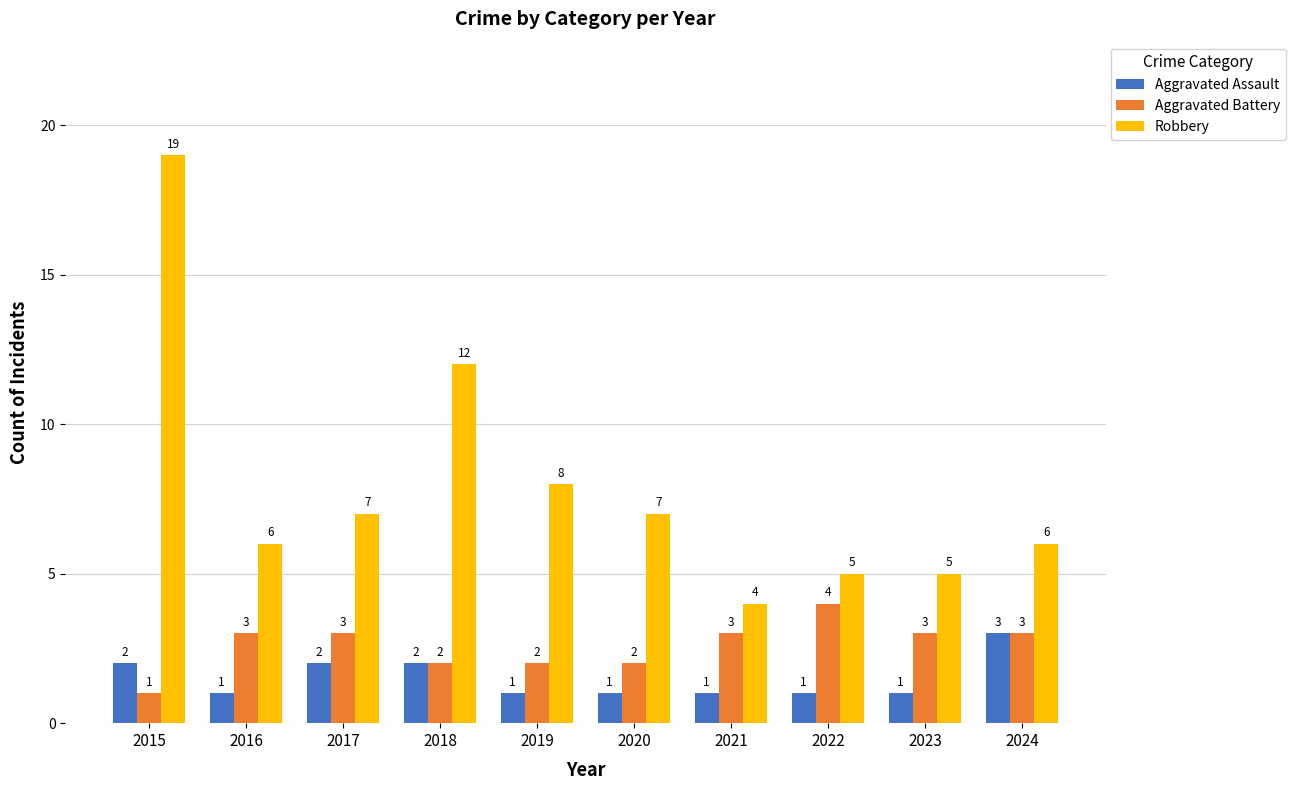

Reading left to right, list all the values displayed in this chart.

Aggravated Assault: 2	1	2	2	1	1	1	1	1	3
Aggravated Battery: 1	3	3	2	2	2	3	4	3	3
Robbery: 19	6	7	12	8	7	4	5	5	6